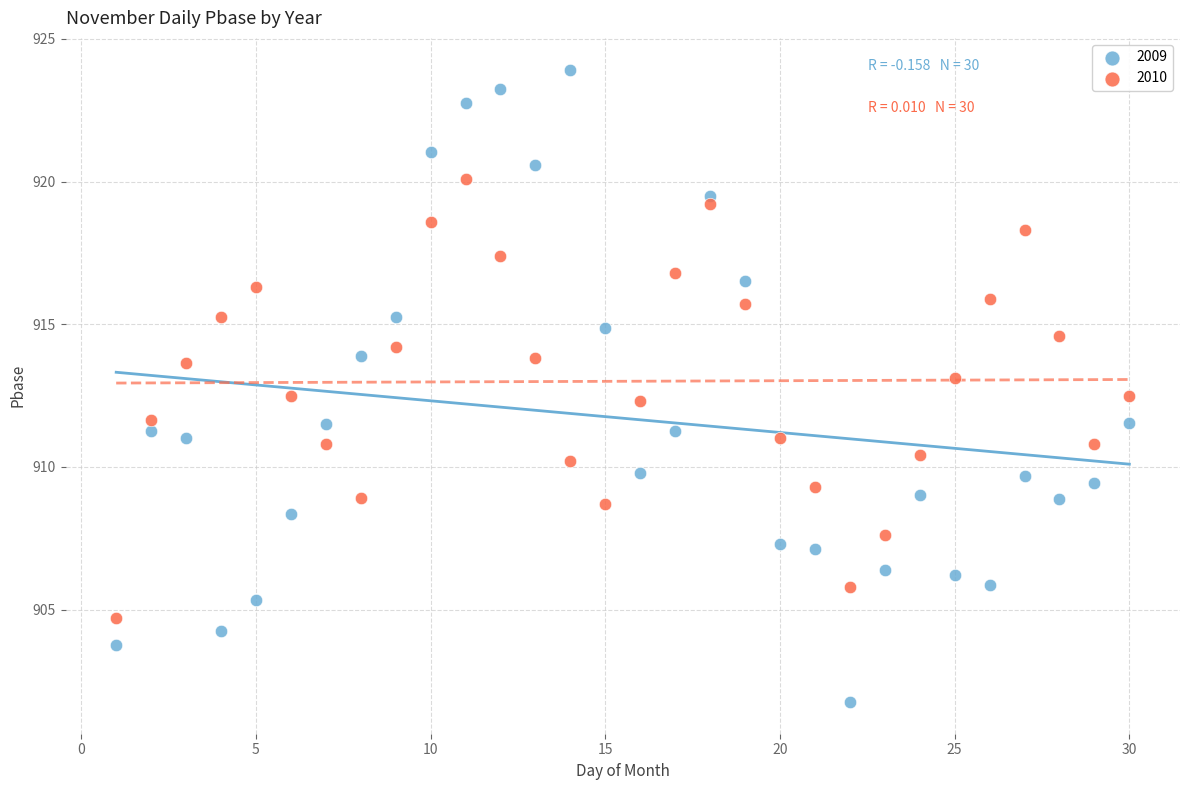

Which series reaches the maximum Y coordinate?

2009